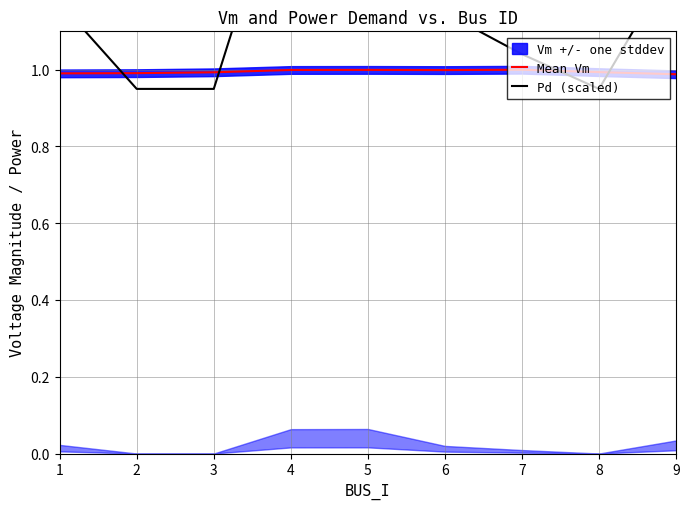

The value of Mean Vm at 3 is 1.7. True or false?

False